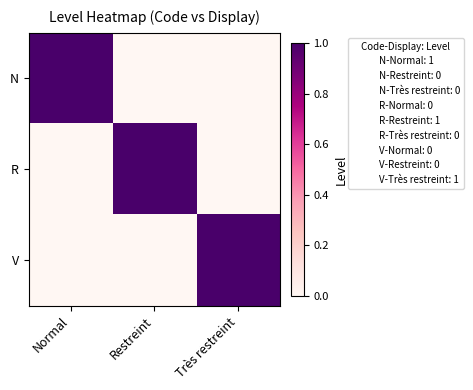

At which category is the sum across all series the highest?

Normal